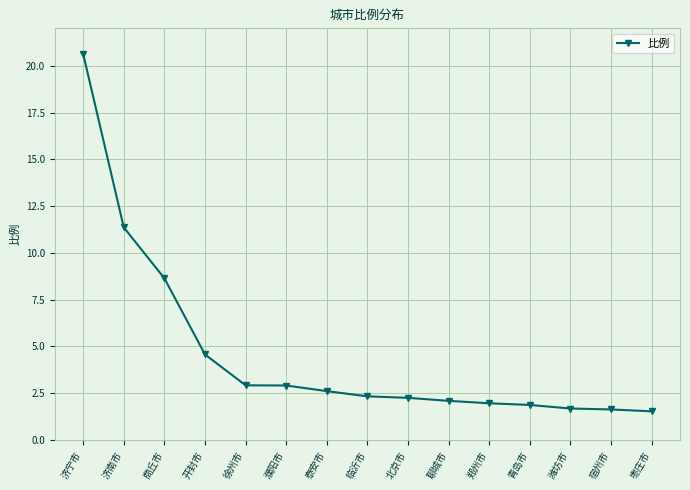

What is the change in value from 开封市 to 濮阳市?

-1.7